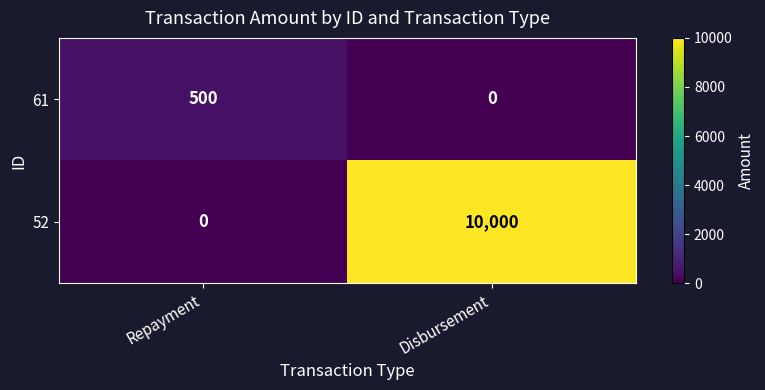

Which category has the lowest value in the 52 series?

Repayment